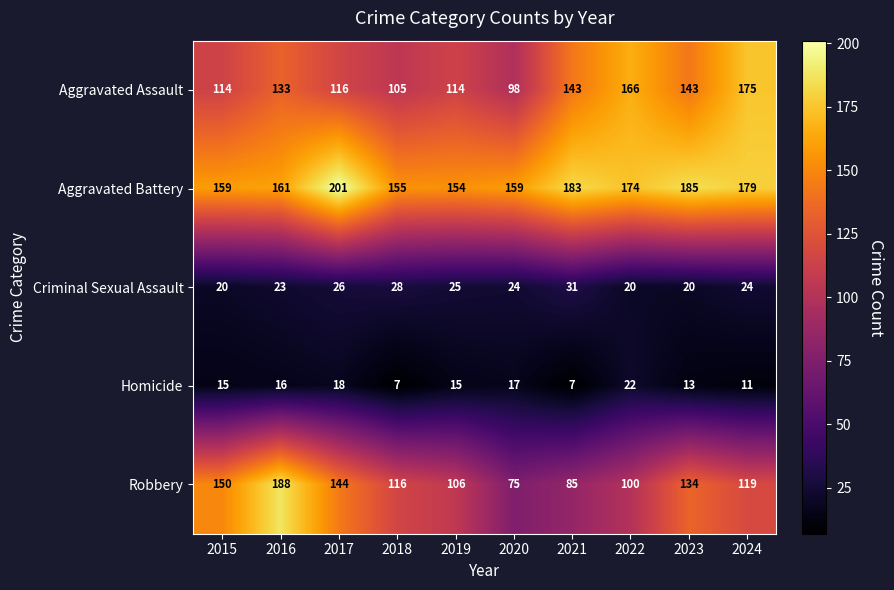

Is it true that Criminal Sexual Assault equals 23 at 2016?

True